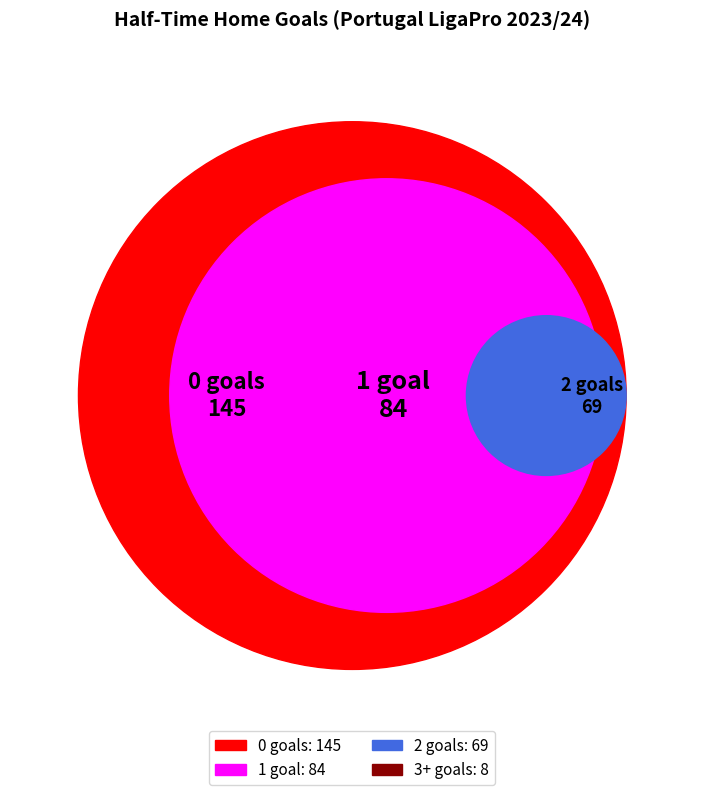

Which slice is the smallest?

3+